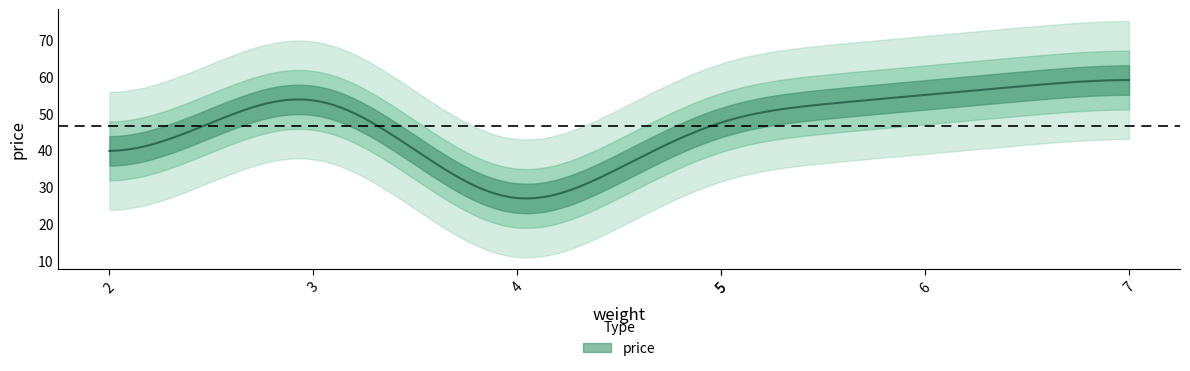

What is the sum of all values?

330